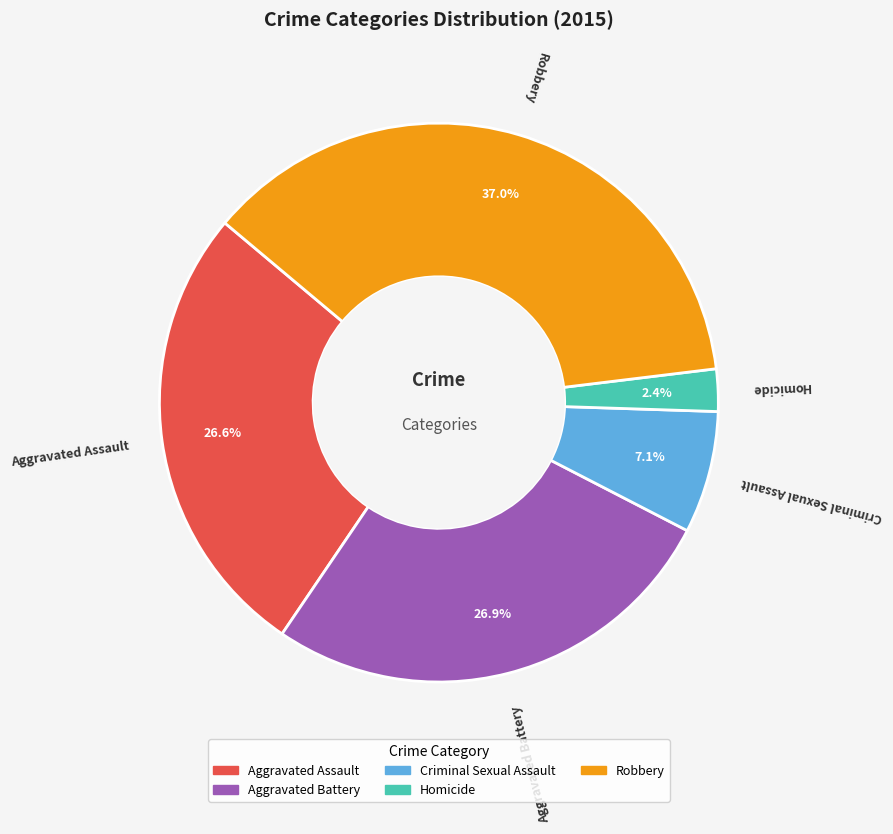

Between Criminal Sexual Assault and Aggravated Battery, which is larger?

Aggravated Battery